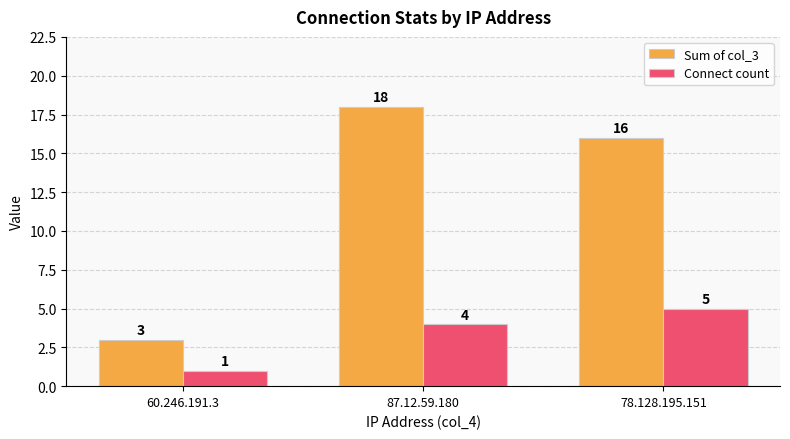

What is the total value across all series at 78.128.195.151?

21